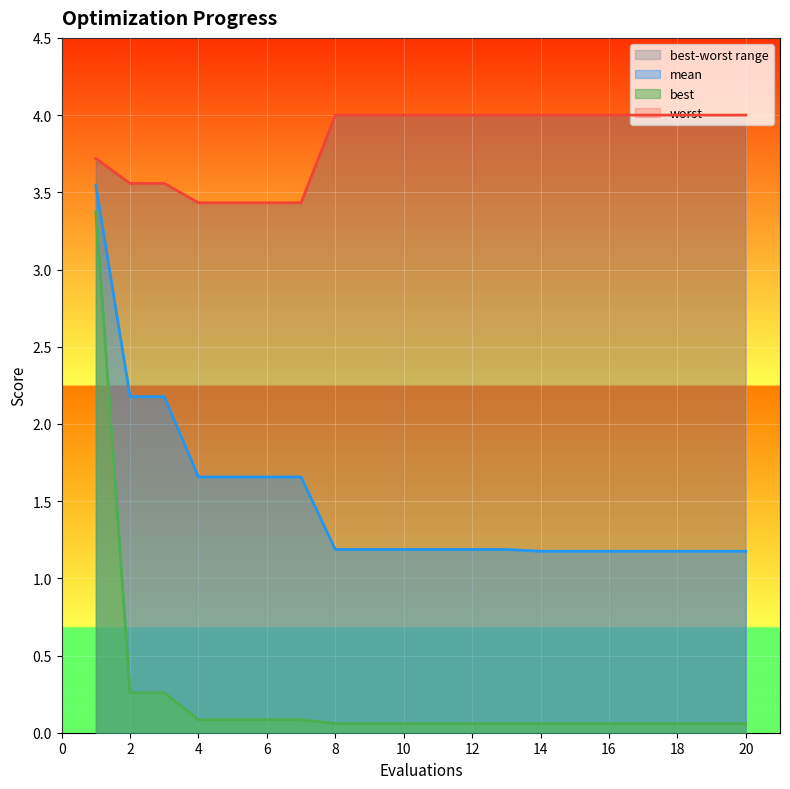

The mean series shows 1.7 at 4. True or false?

True